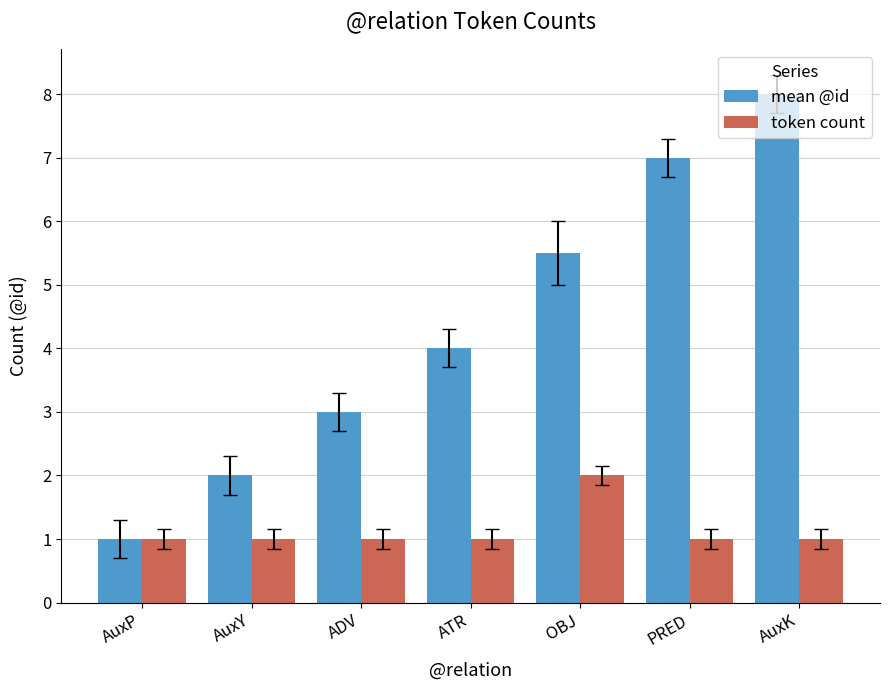

What is the label of the 3rd bar from the right?

OBJ